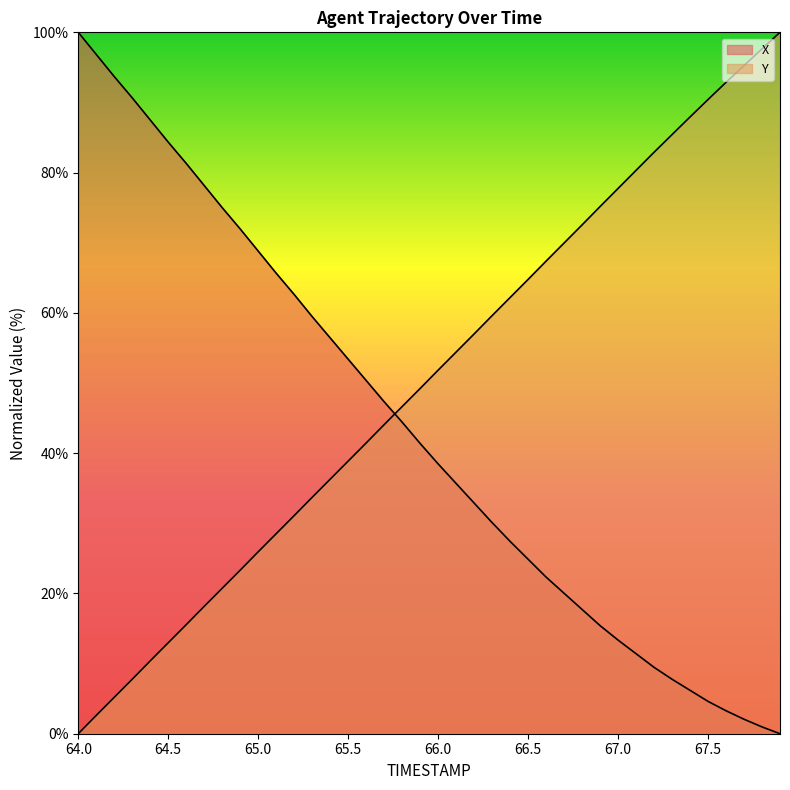

Which series ends up on top after the final intersection of X and Y?

Y